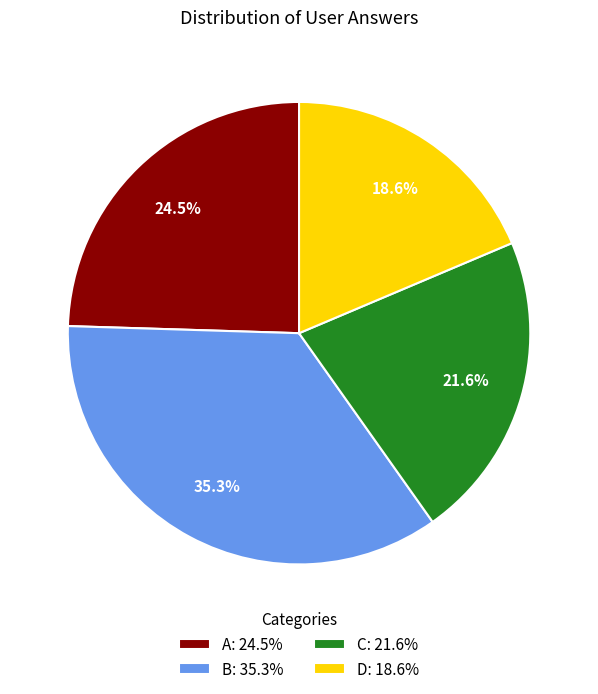

How many slices are in this pie chart?

4